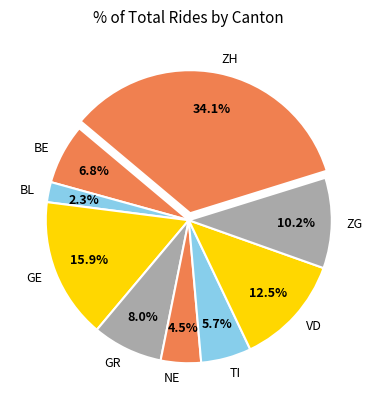

Do BE and TI together represent more than half of the pie?

No